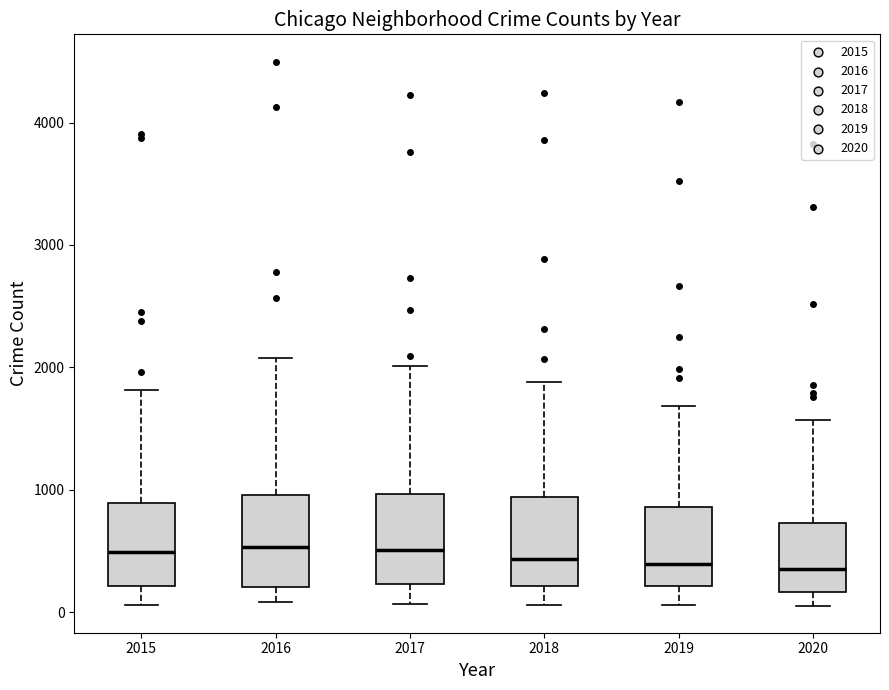

Reading left to right, read every box against the y-axis: the position of its median line, the range the box covers, and the ends of its whiskers. The values are not printed on the chart, so give them approximately, as read against the axis.

2015: median 500, box 200 to 900, whiskers 100 to 1800
2016: median 500, box 200 to 1000, whiskers 100 to 2100
2017: median 500, box 200 to 1000, whiskers 100 to 2000
2018: median 400, box 200 to 900, whiskers 100 to 1900
2019: median 400, box 200 to 900, whiskers 100 to 1700
2020: median 400, box 200 to 700, whiskers 100 to 1600